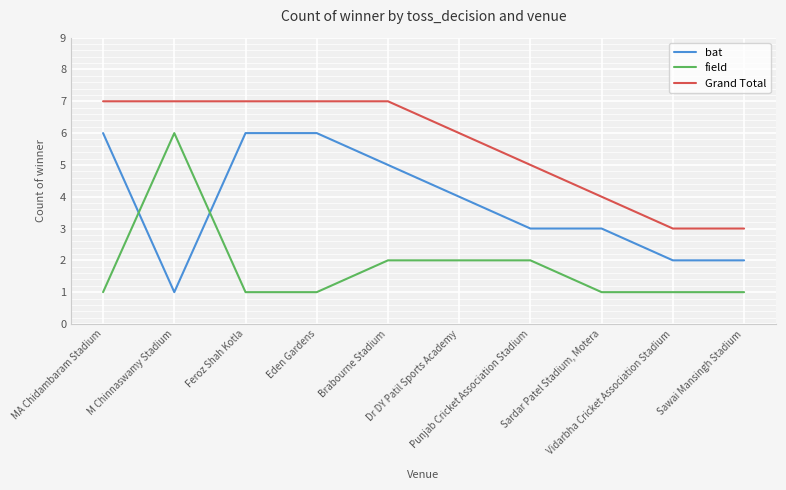

At Sardar Patel Stadium, Motera, list the series in order from largest to smallest.

Grand Total, bat, field